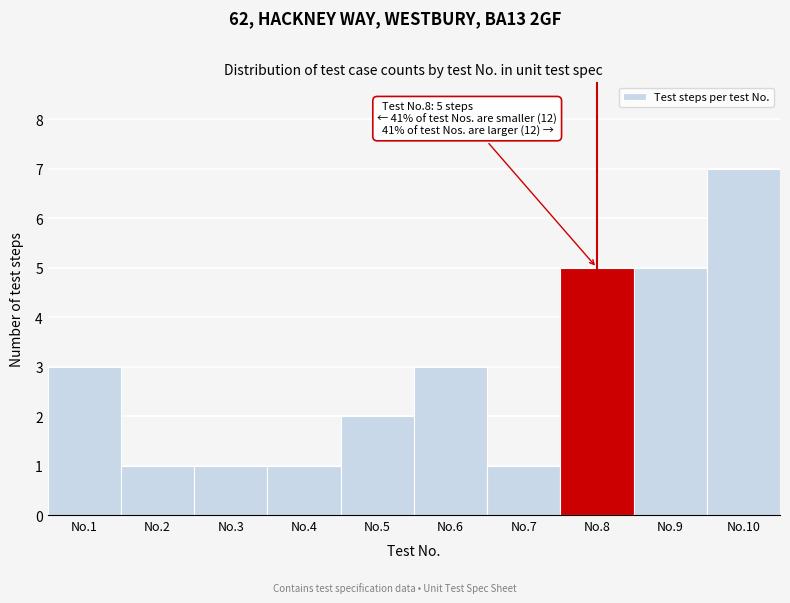

Reading right to left, list all the values displayed in this chart.

No.10=7	No.9=5	No.8=5	No.7=1	No.6=3	No.5=2	No.4=1	No.3=1	No.2=1	No.1=3